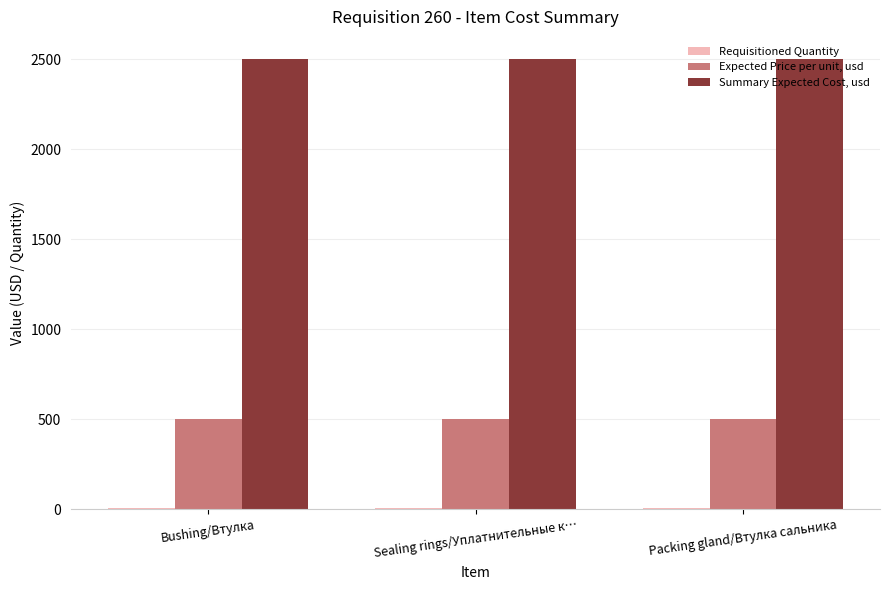

What is the sum of all Summary Expected Cost, usd values?

7500